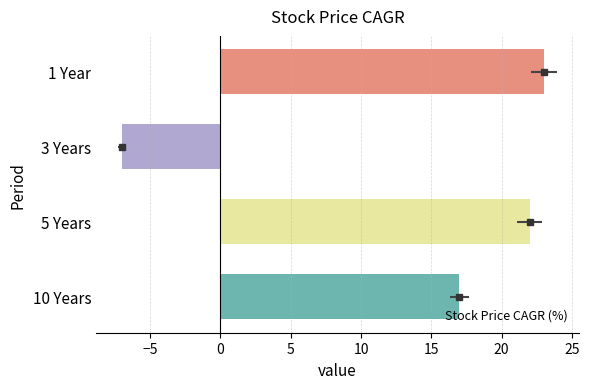

Read the value at 10 Years, to the nearest 10.

20